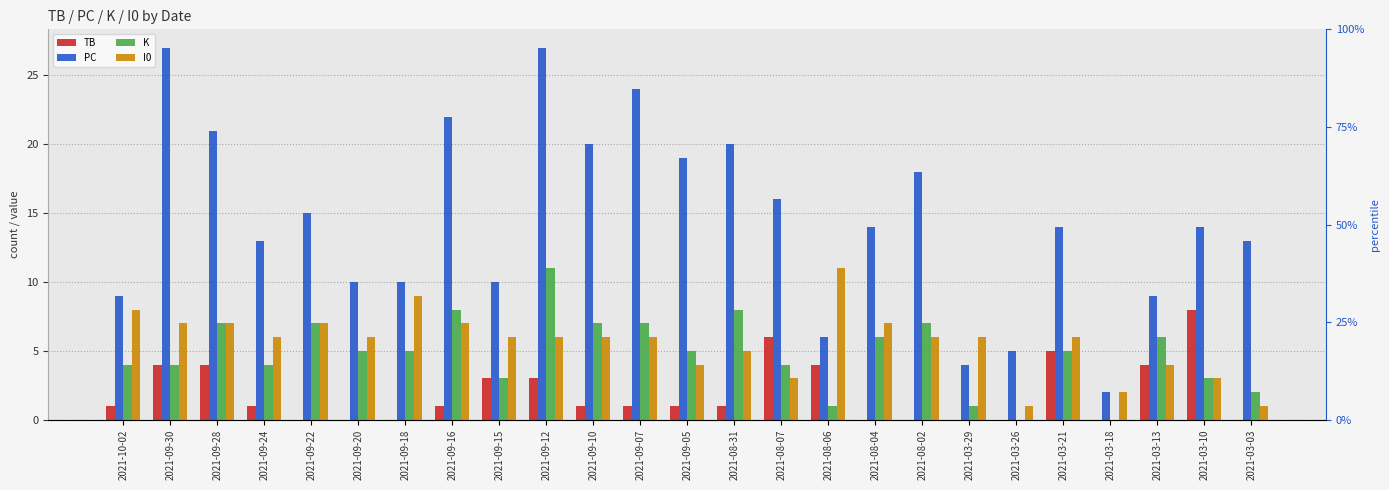

Are the bars grouped side by side (vs. stacked)?

Yes